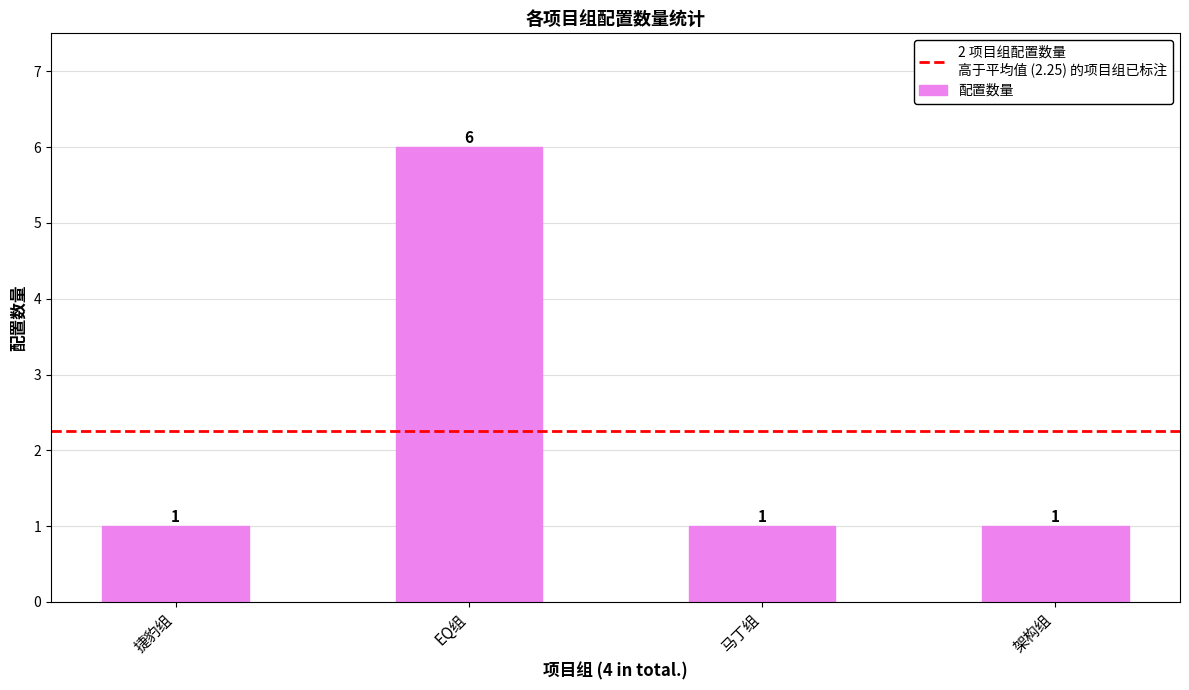

Approximately how many times larger is the value at EQ组 compared to 架构组?

6.0